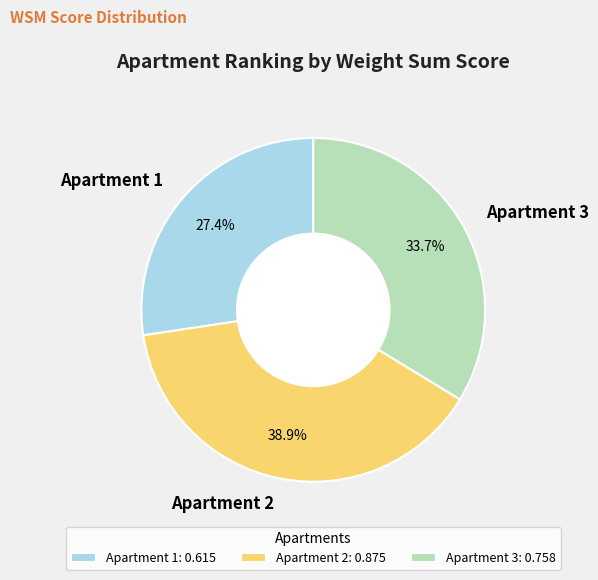

Combined, what portion of the pie is Apartment 1 and Apartment 3?

61.1%